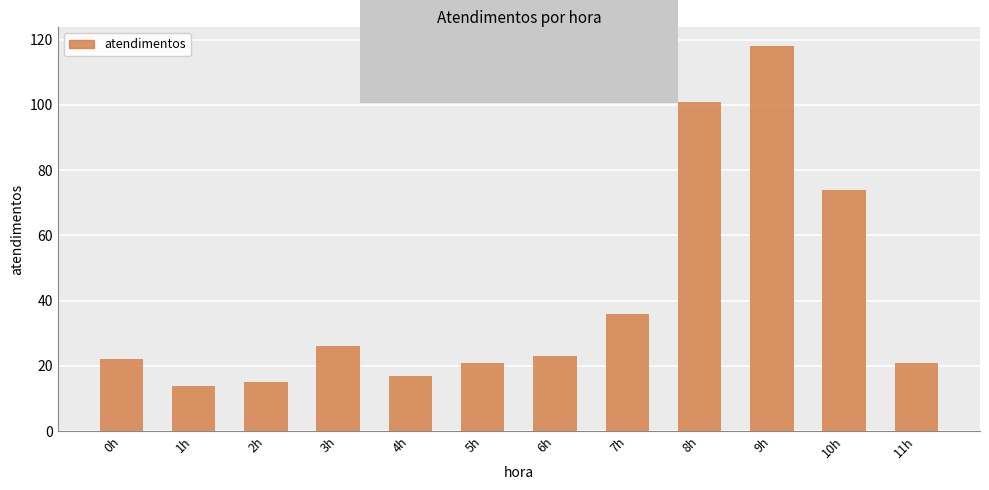

Reading left to right, transcribe all the data shown in this chart.

22	14	15	26	17	21	23	36	101	118	74	21